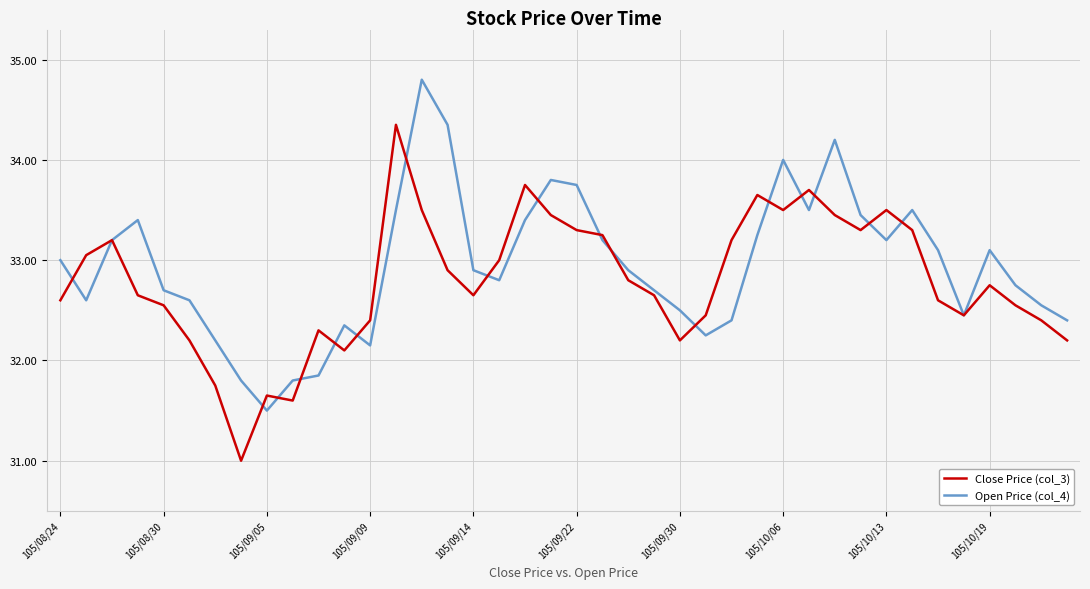

How many interior local valleys does the Open Price (col_4) series have?

8